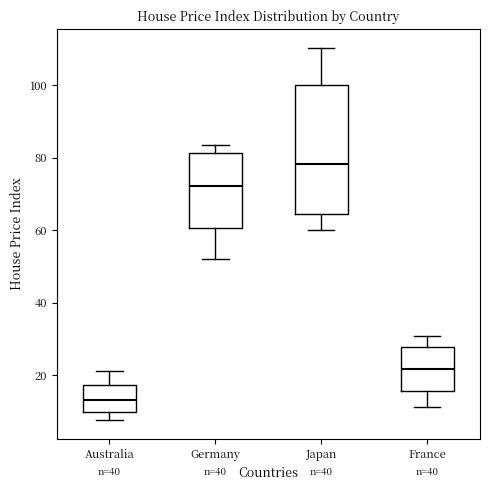

Reading left to right, transcribe this box plot: for each box, give where its median line is, the range the box spans, and where its two whiskers end, as read against the y-axis. The values are not printed on the chart, so give them approximately, as read against the axis.

Australia: median 14, box 10 to 18, whiskers 8 to 22
Germany: median 72, box 60 to 82, whiskers 52 to 84
Japan: median 78, box 64 to 100, whiskers 60 to 110
France: median 22, box 16 to 28, whiskers 12 to 30